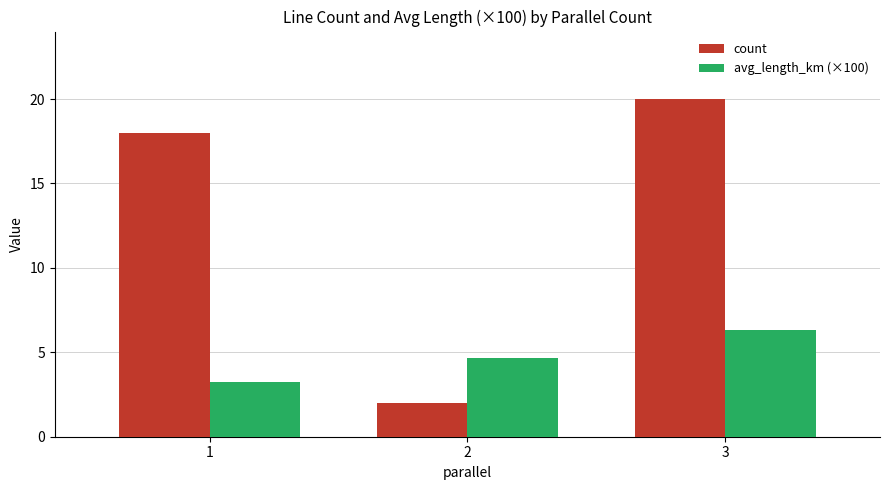

What is the difference between the avg_length_km (×100) values at 1 and 3?

3.1